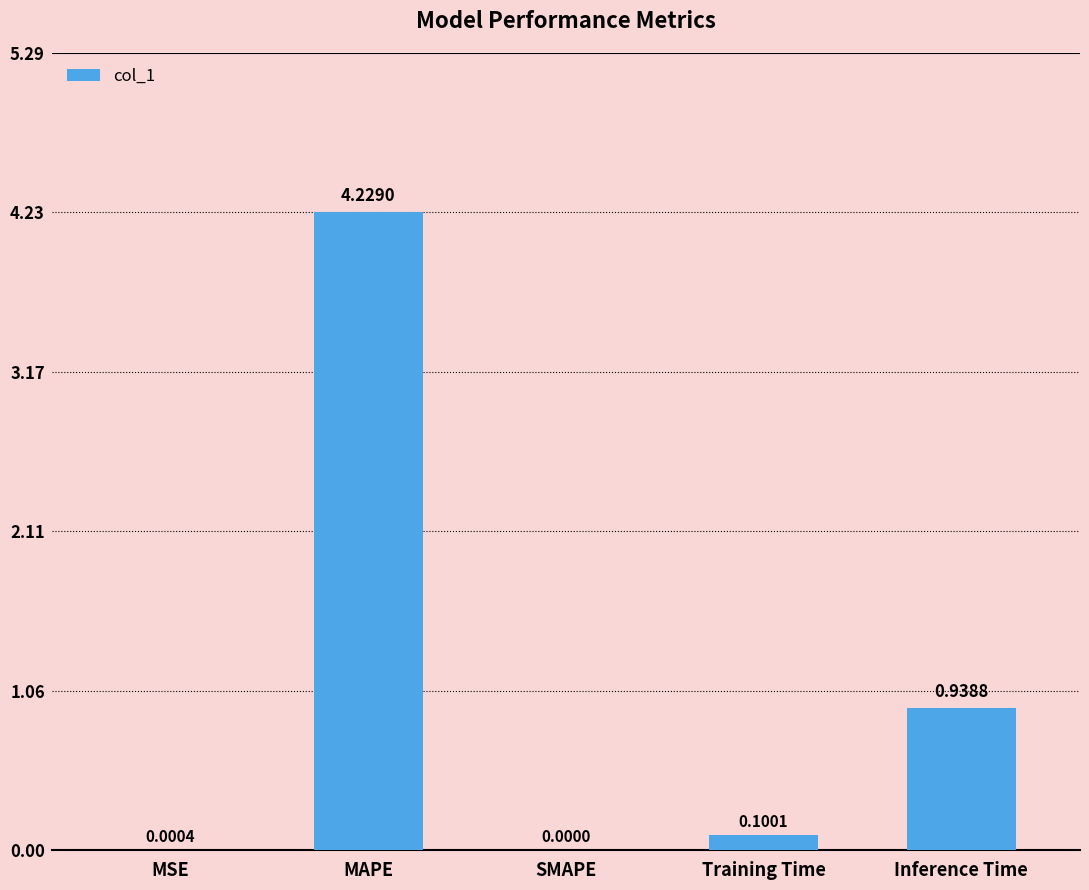

The value at MAPE is 7.4. True or false?

False